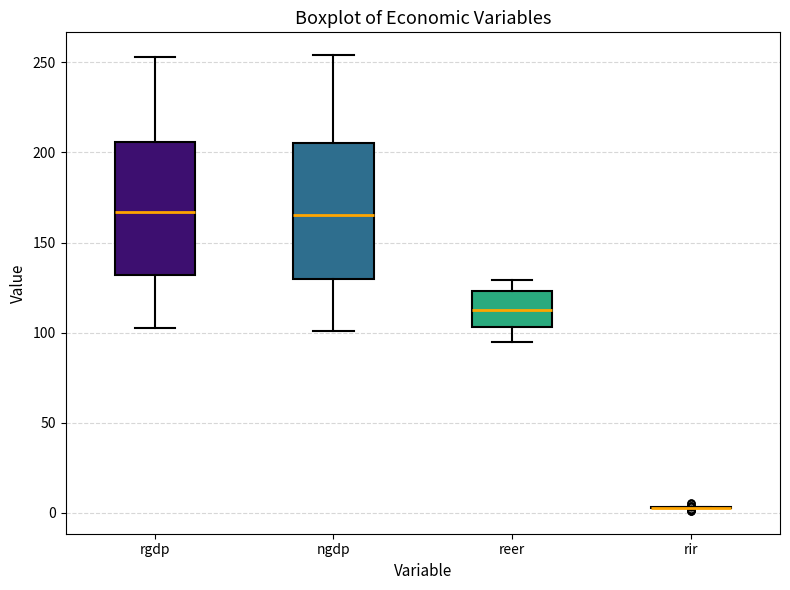

Reading left to right, read every box against the y-axis: the position of its median line, the range the box covers, and the ends of its whiskers. The values are not printed on the chart, so give them approximately, as read against the axis.

rgdp: median 165, box 130 to 205, whiskers 100 to 255
ngdp: median 165, box 130 to 205, whiskers 100 to 255
reer: median 115, box 105 to 125, whiskers 95 to 130
rir: box collapsed to a line at 5, whiskers 5 to 5